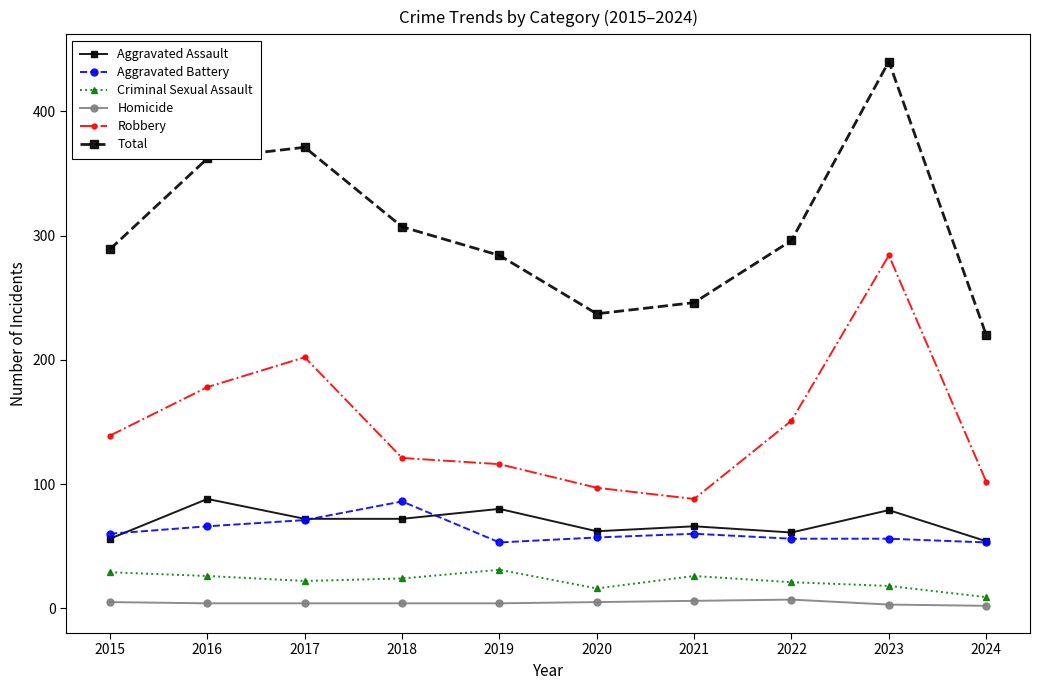

At which label does Robbery reach its peak?

2023